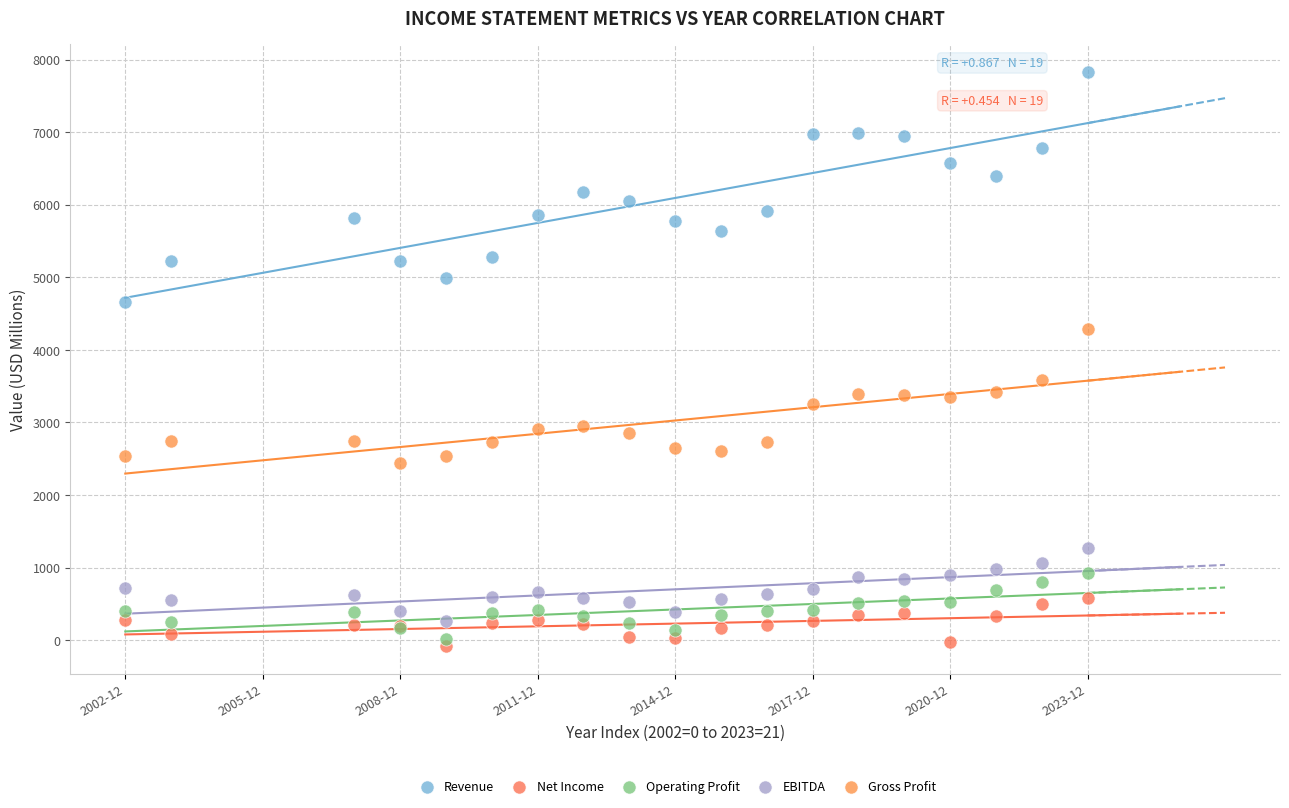

Across all series, what Y value is closest to 3874?

3579.4